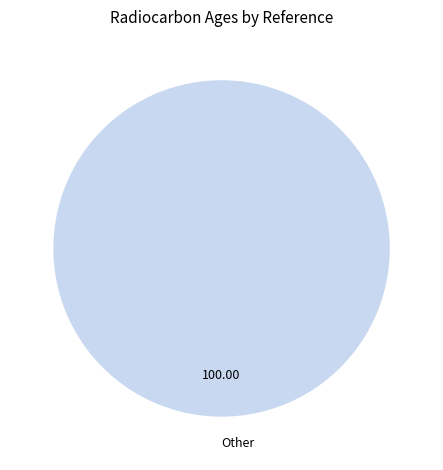

What is the majority slice?

Other